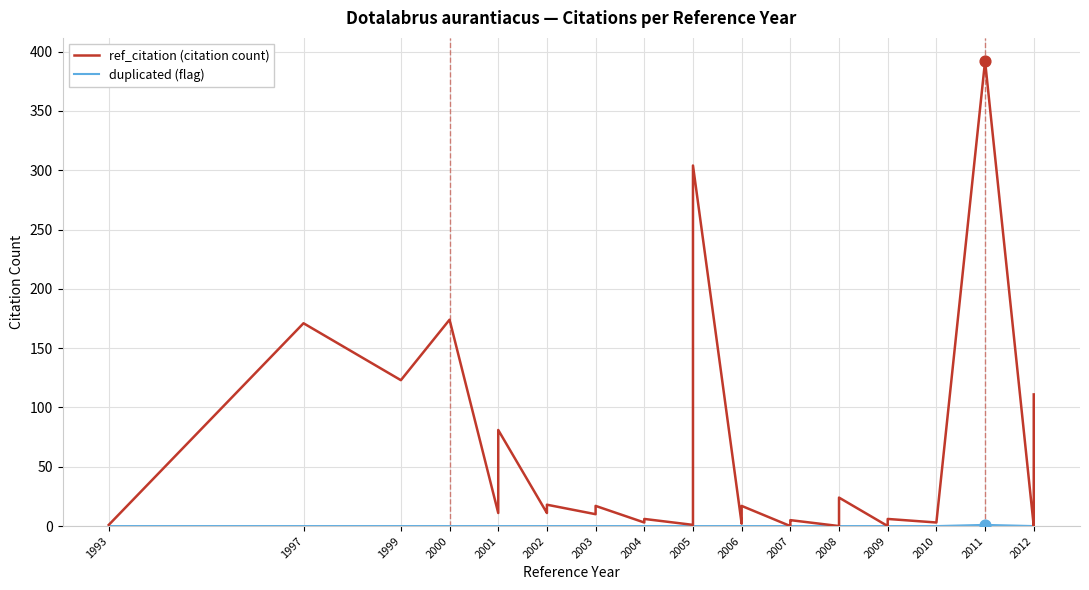

Is the value of ref_citation (citation count) at 2009 greater than the value of duplicated (flag) at 2006?

No